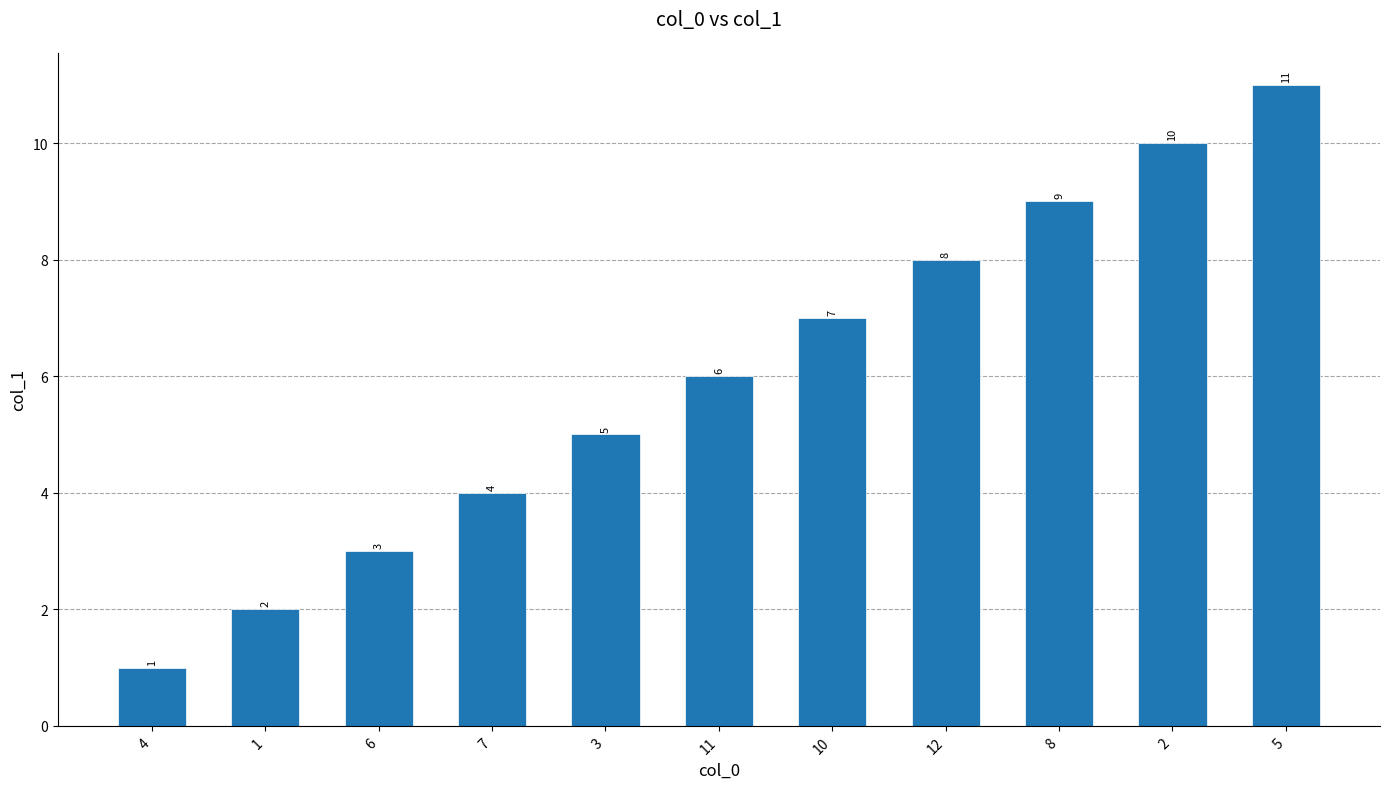

What is the sum of the values at 11 and 5?

17